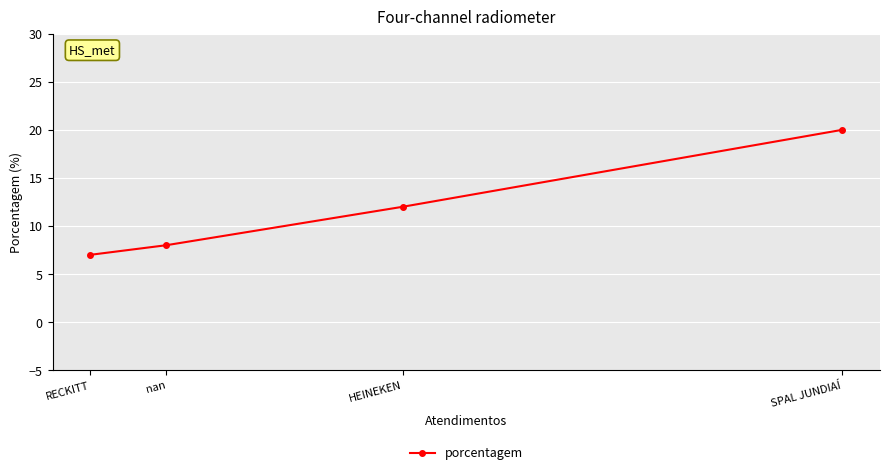

Reading right to left, list all the values displayed in this chart.

20	12	8	7